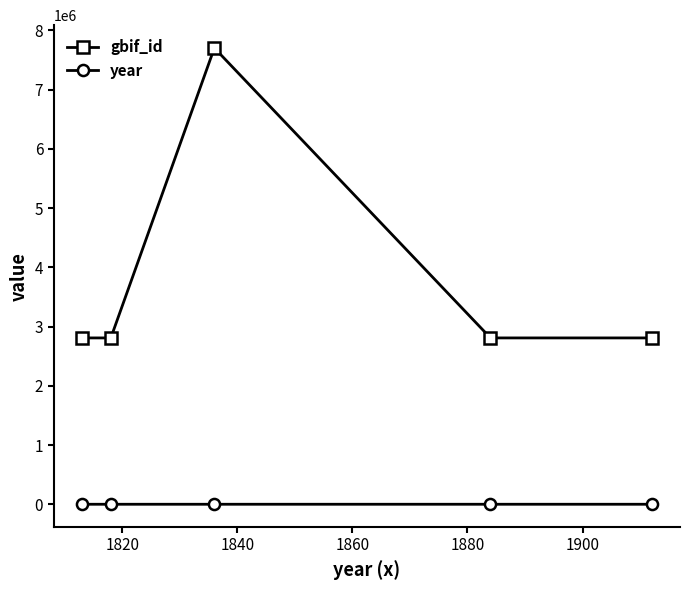

True or false: gbif_id and year intersect in this chart.

False